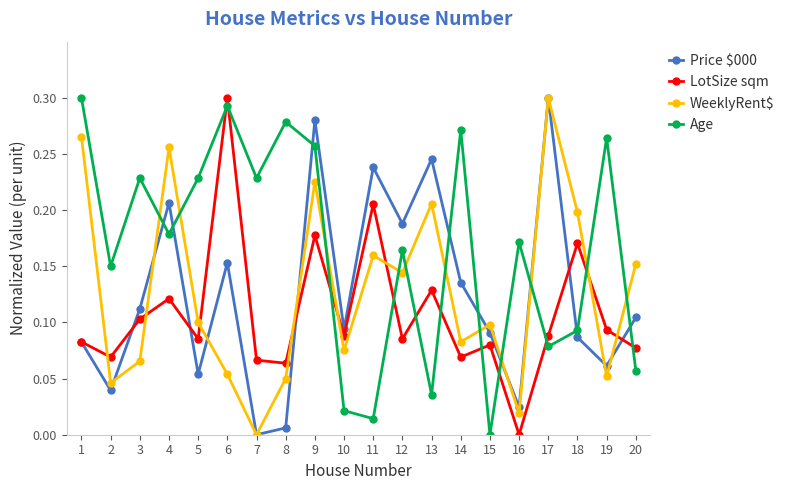

How many lines are shown in the chart?

4